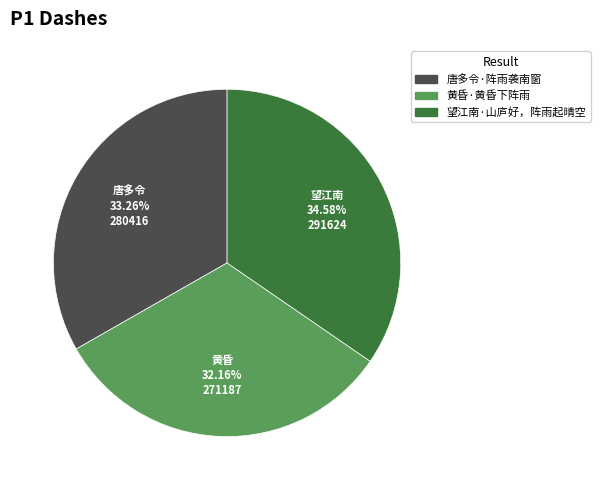

To the nearest percent, what is the average slice percentage?

33%